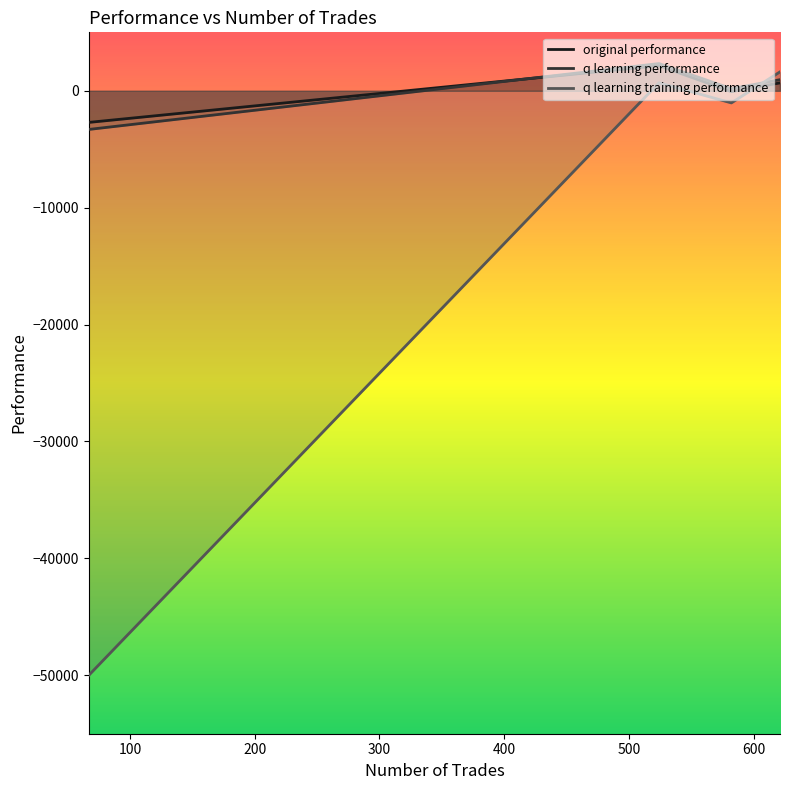

After their last crossing, which series has the higher values: original performance or q learning training performance?

q learning training performance